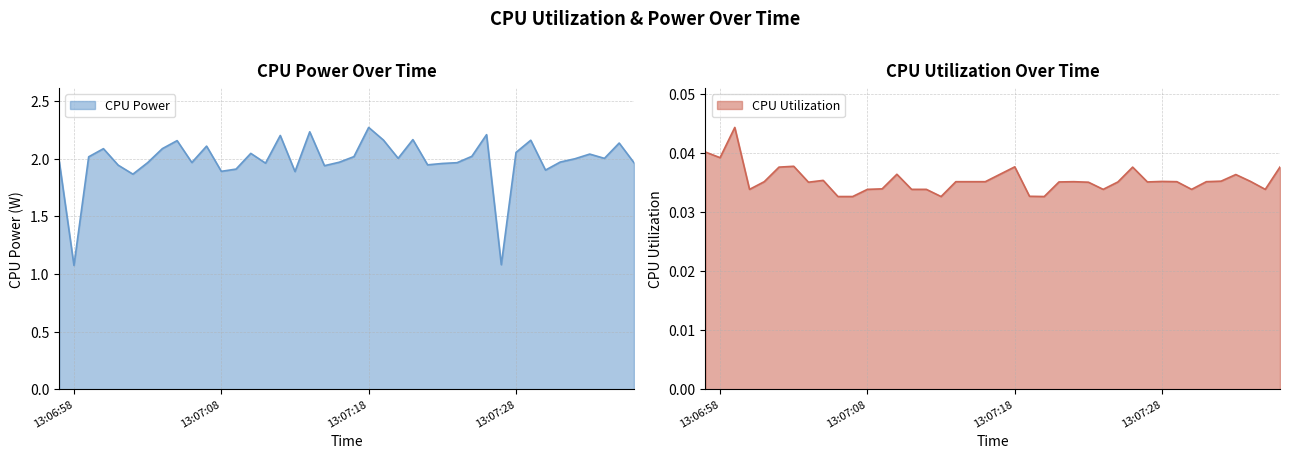

Rank the series by their average value, from highest to lowest.

CPU Power, CPU Utilization